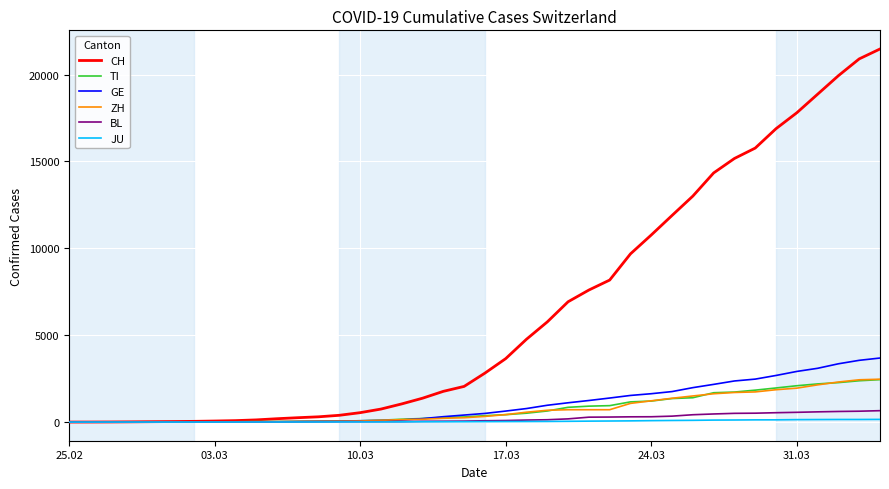

What is the maximum value shown in the chart?

21469